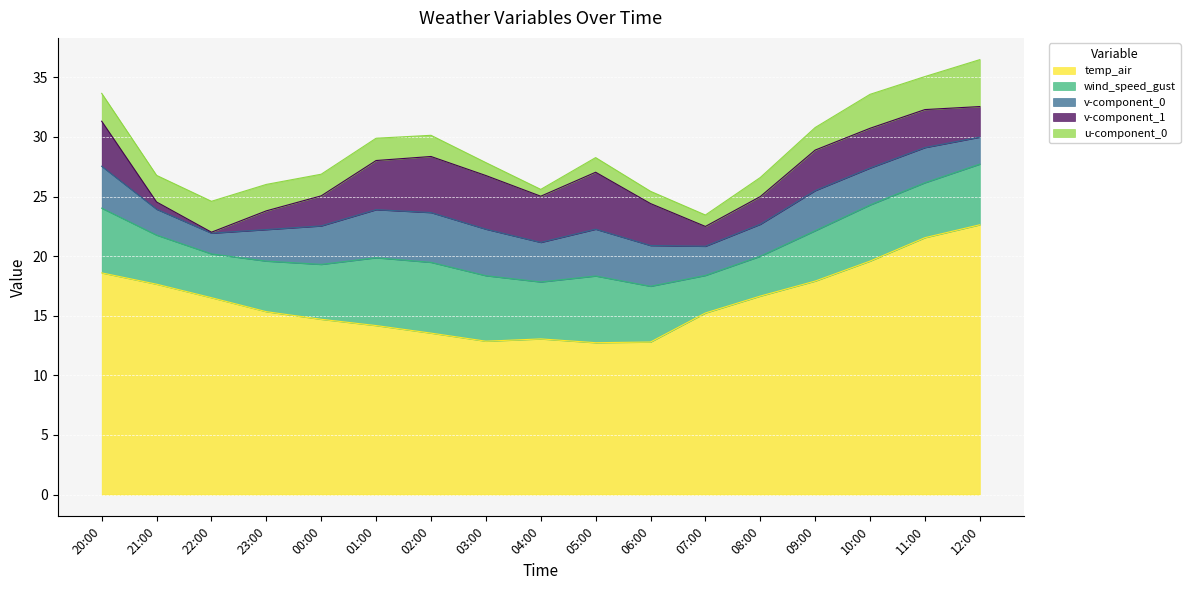

Rank the series at 22:00 from highest to lowest value.

temp_air, wind_speed_gust, u-component_0, v-component_0, v-component_1